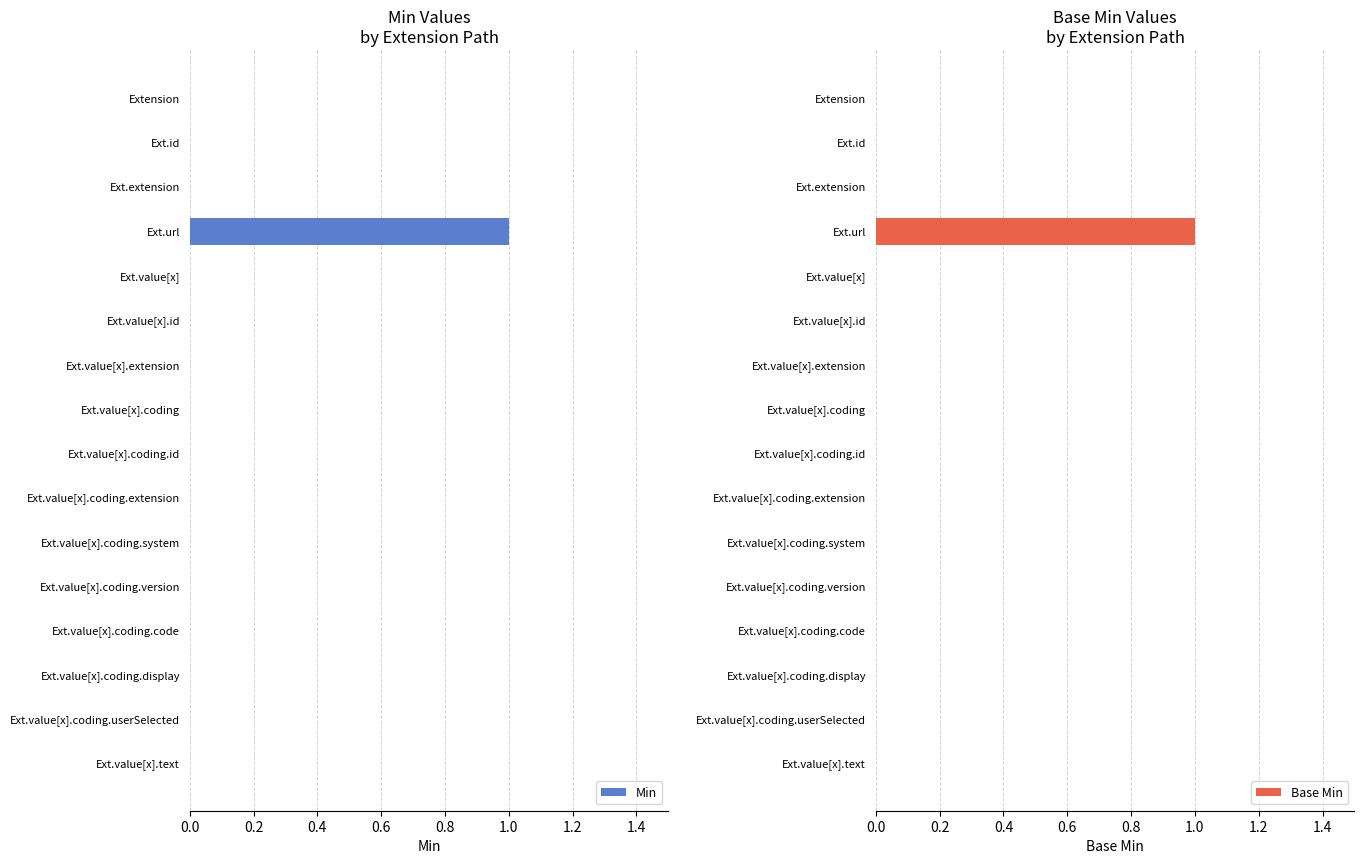

How many groups of bars are there?

16